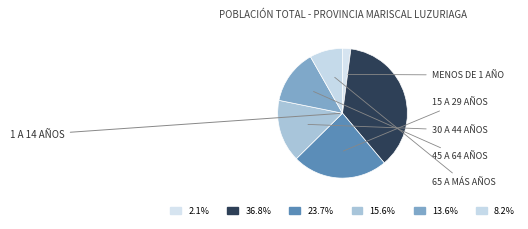

How many slices are in this pie chart?

6